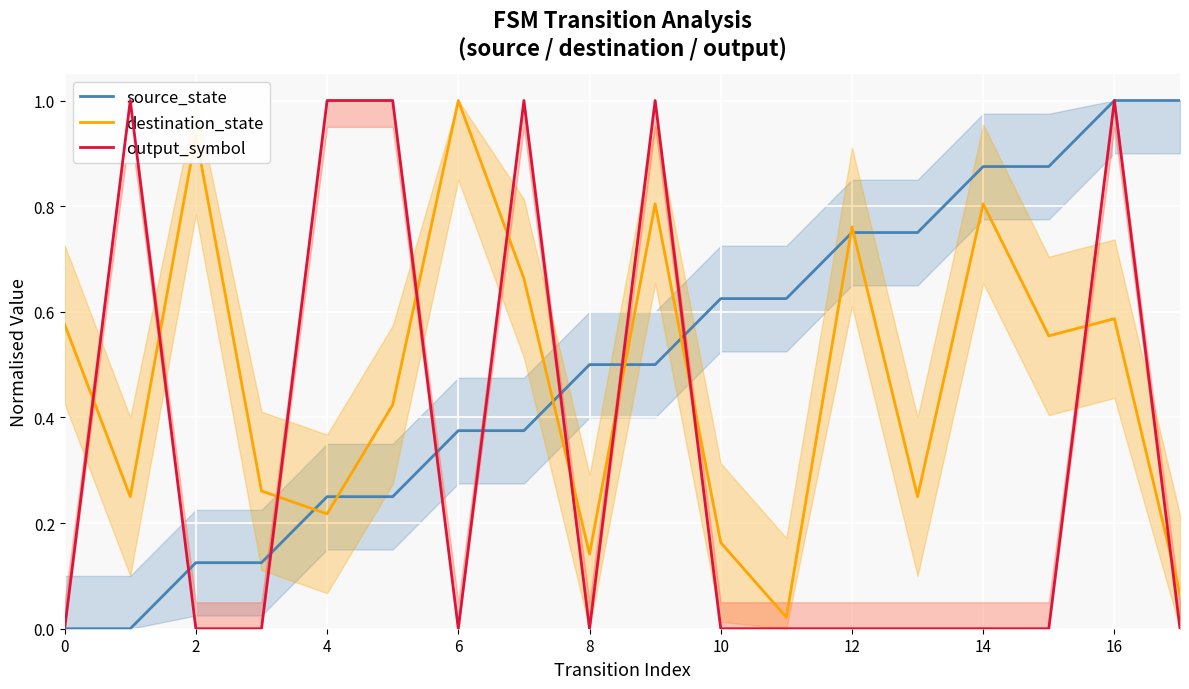

True or false: destination_state and source_state cross at least once.

True